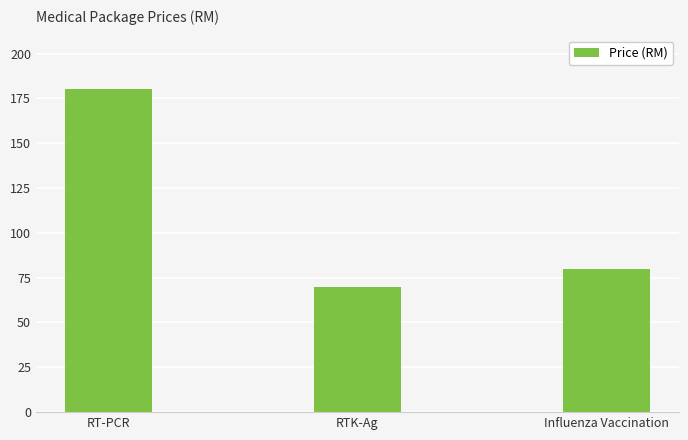

How many values are below 80?

1